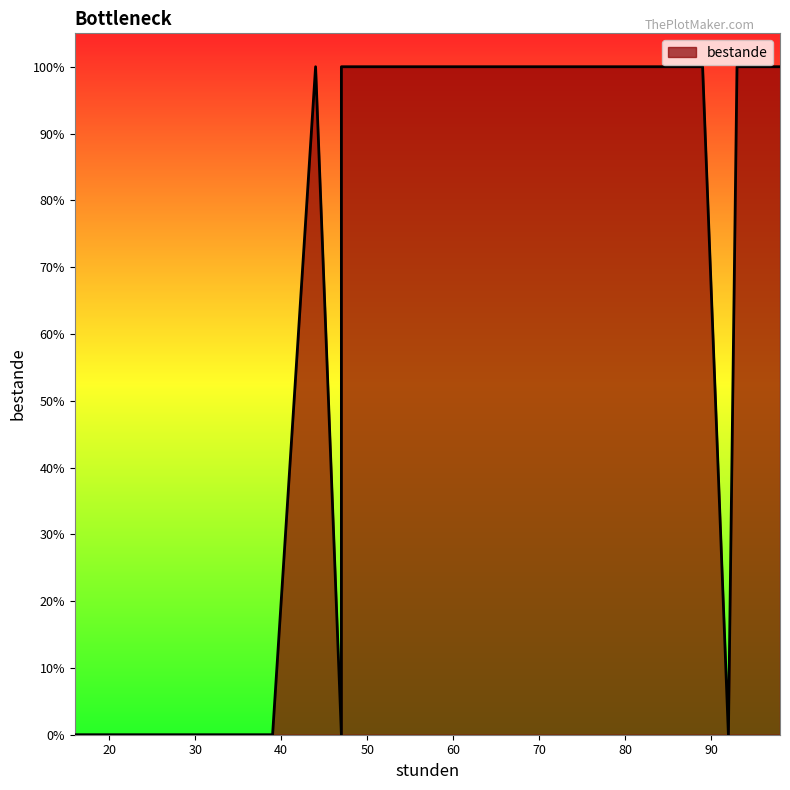

At which category does the data reach its first local valley?

23